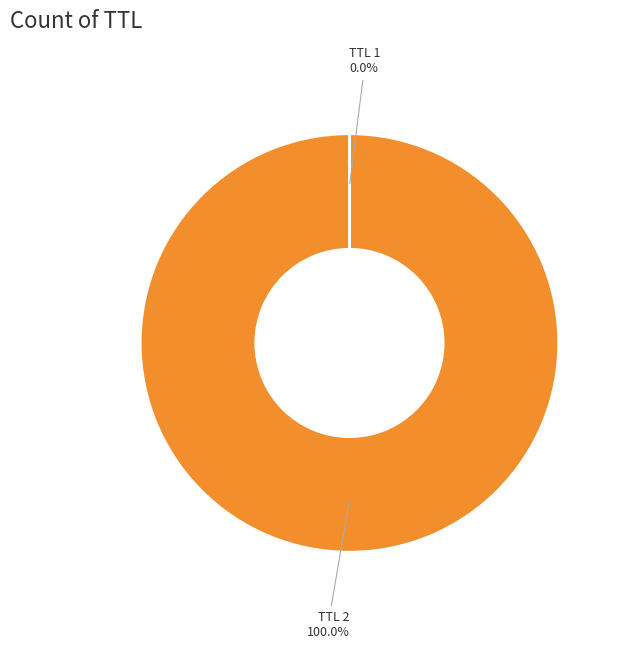

Does any single category account for the majority?

Yes